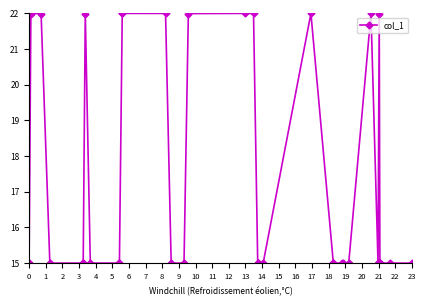

What is the value of the 13th point from the left?

15.0